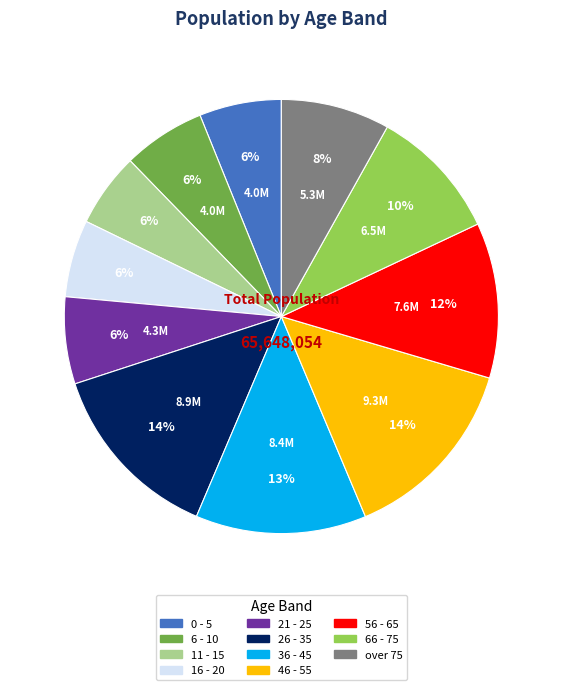

Do 26 - 35 and over 75 together represent more than half of the pie?

No